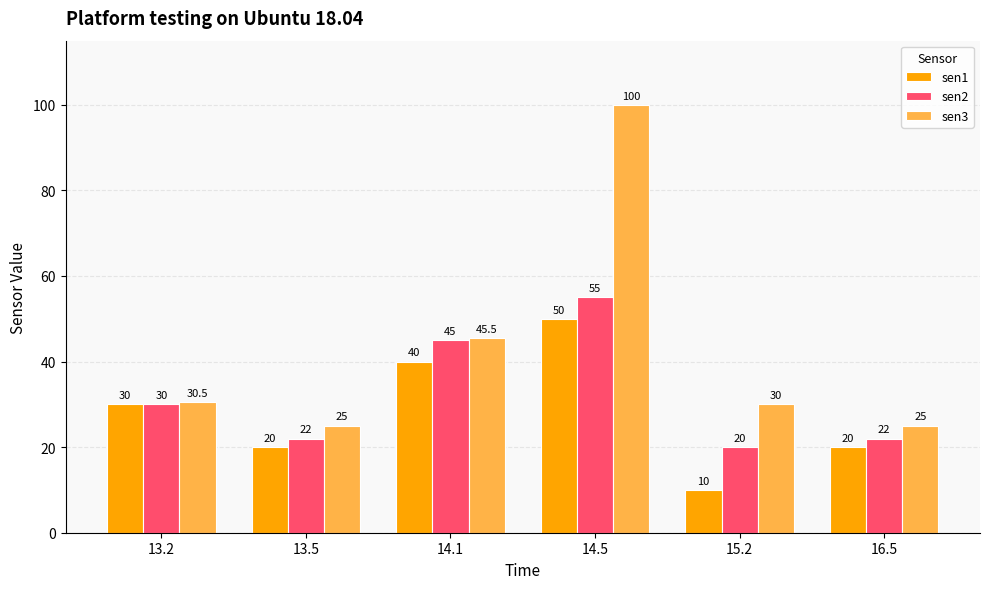

What is the label of the 3rd bar from the right?

14.5